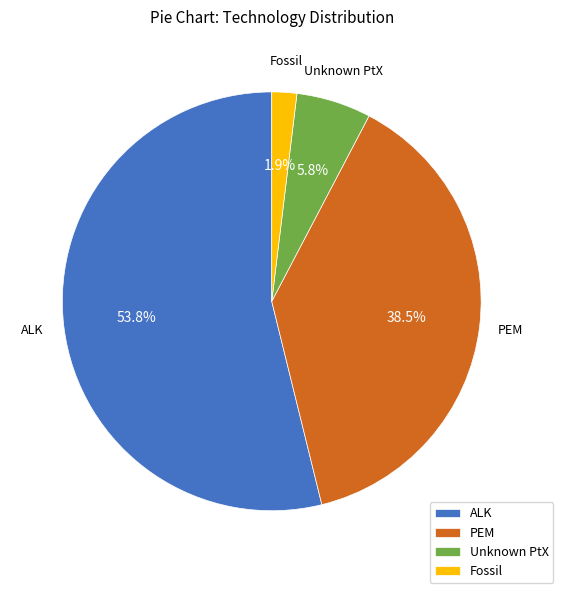

What is the majority slice?

ALK